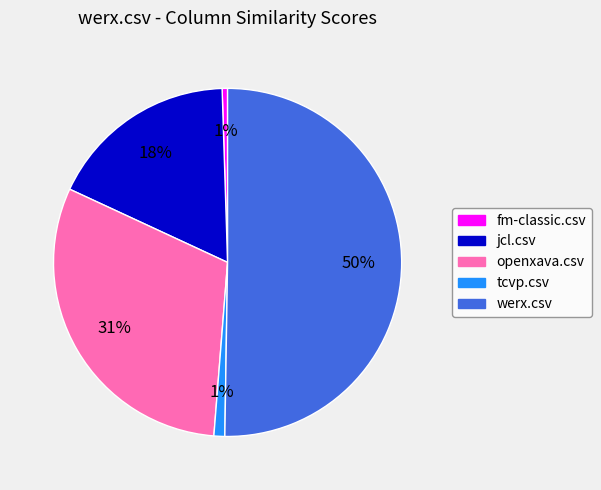

To the nearest percent, what is the average slice percentage?

20%